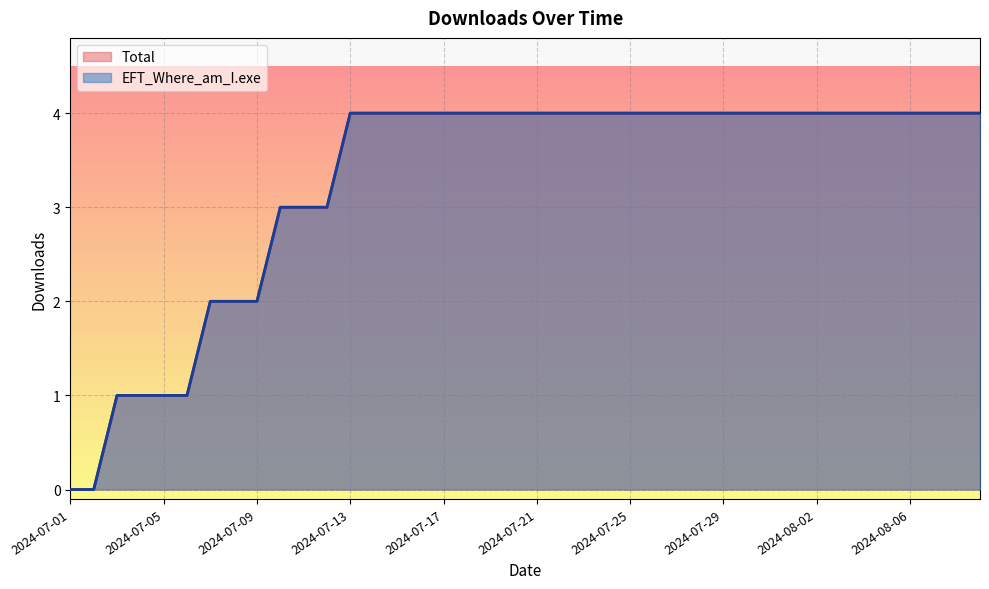

At how many categories does at least one series exceed 0?

38